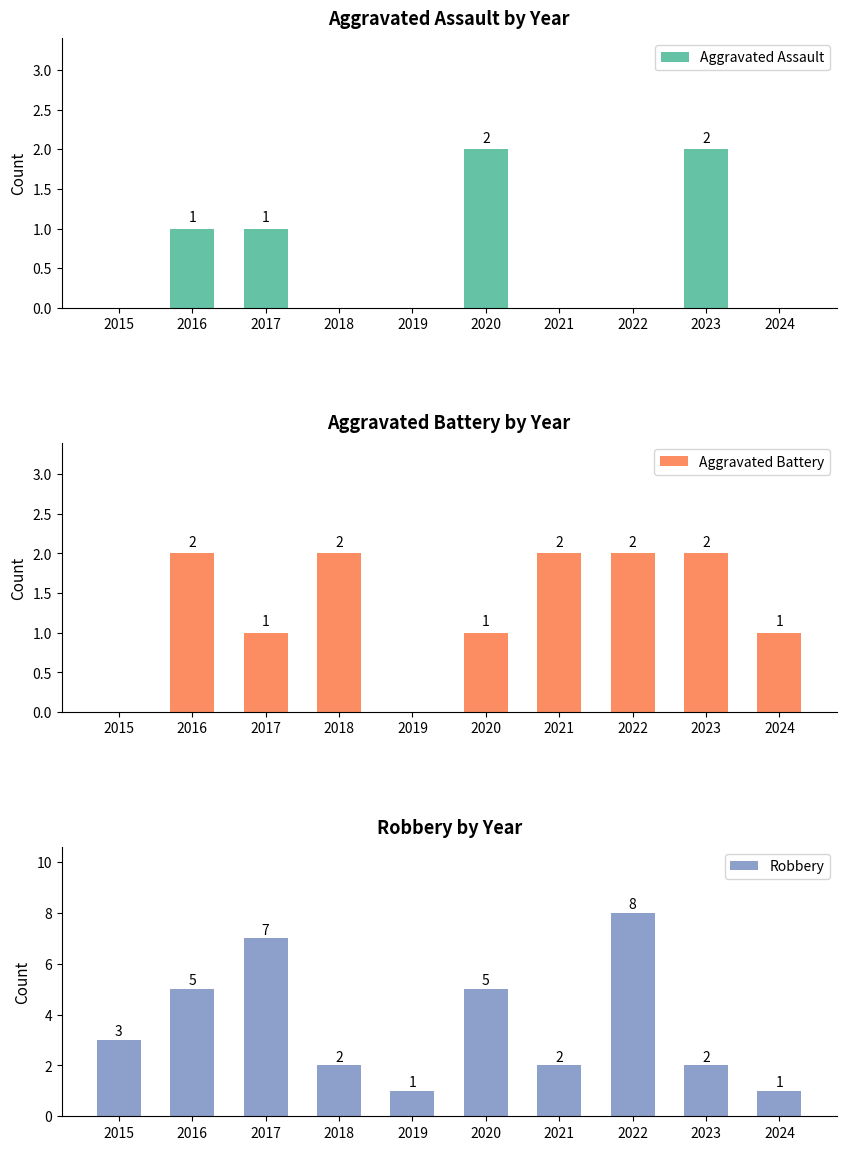

What is the difference between the Aggravated Battery values at 2019 and 2021?

2